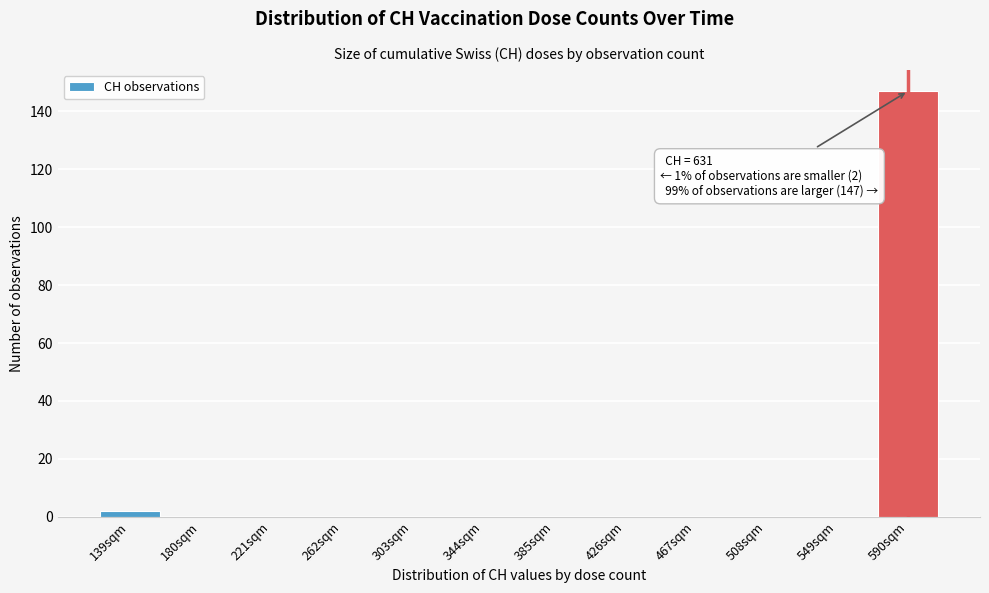

Reading right to left, what are all the values shown in this chart?

590sqm=147	549sqm=0	508sqm=0	467sqm=0	426sqm=0	385sqm=0	344sqm=0	303sqm=0	262sqm=0	221sqm=0	180sqm=0	139sqm=2